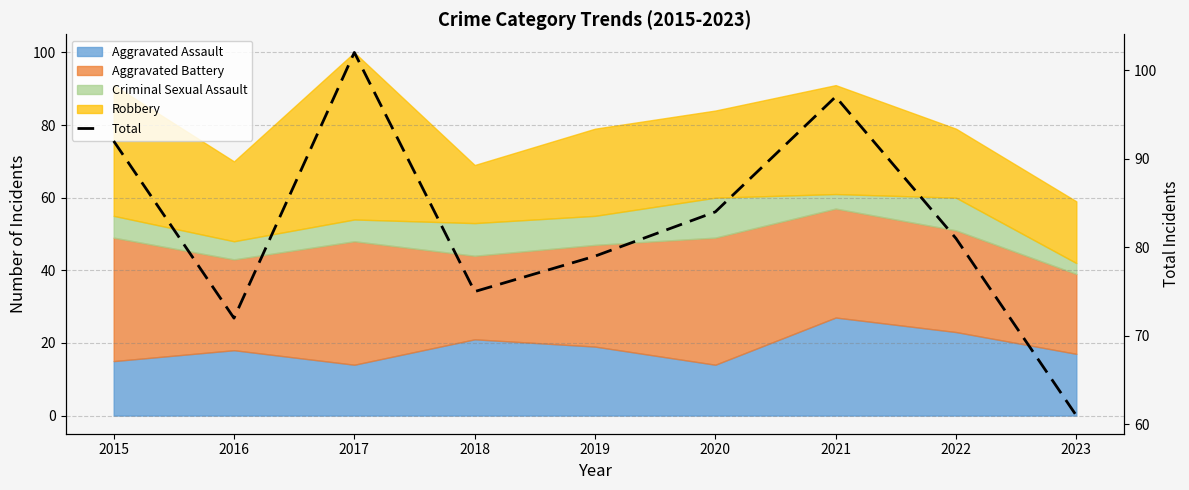

True or false: there are more than 0 points higher than both neighbors.

True